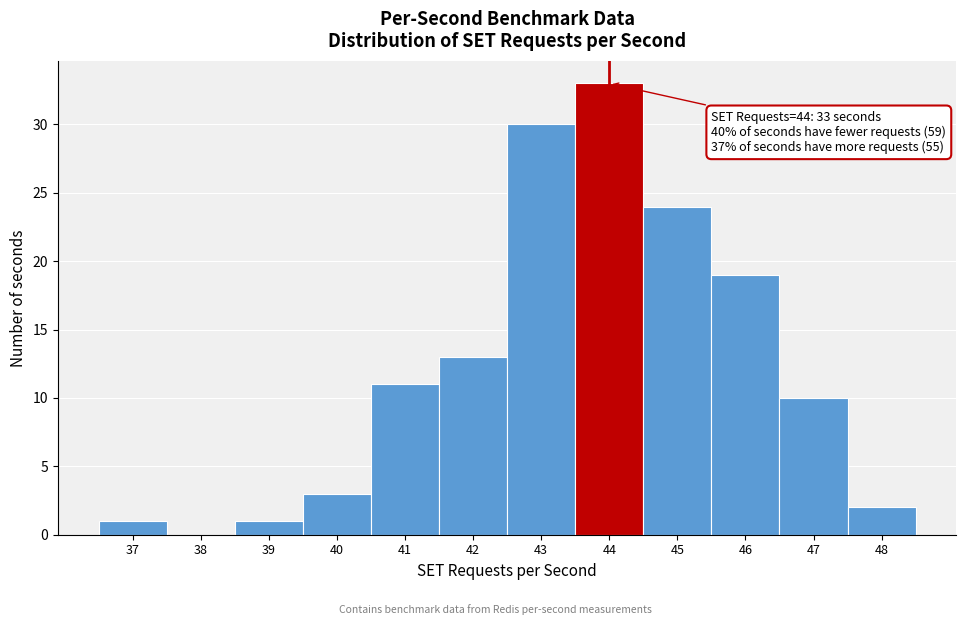

Over which range of the x-axis is the bar tallest?

43.5 to 44.5